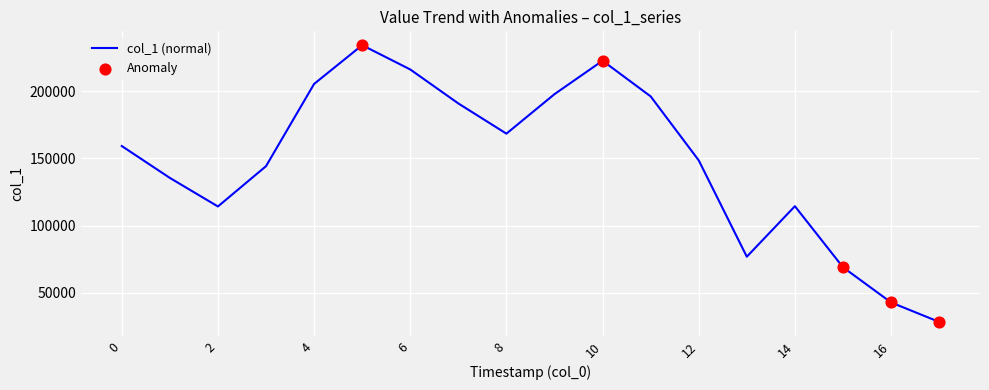

What is the greatest value displayed?

234492